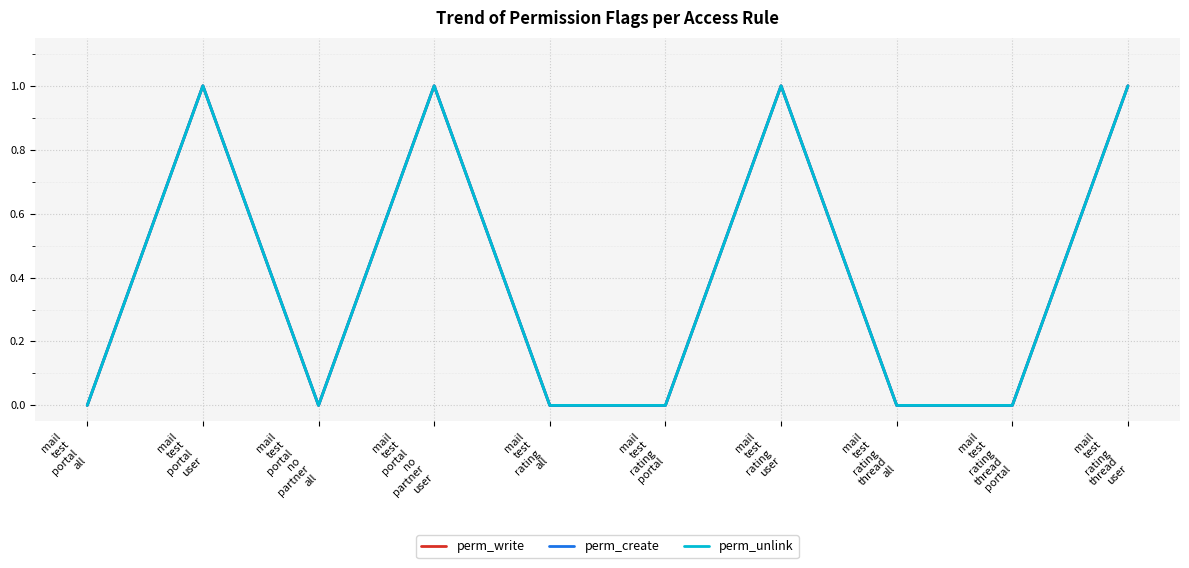

Does the chart display data point markers on the line(s)?

No